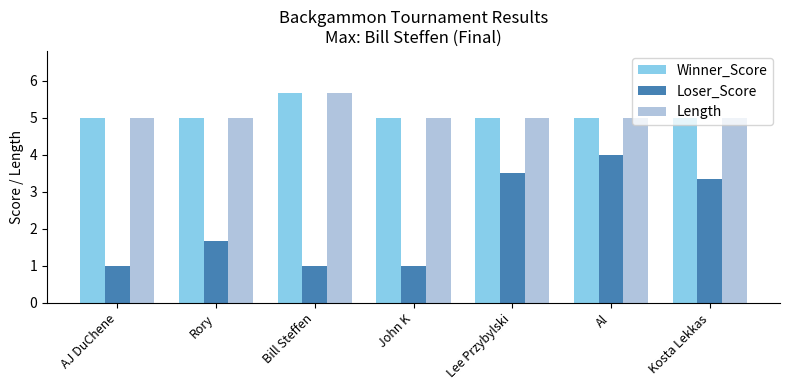

How many series are shown in this chart?

3